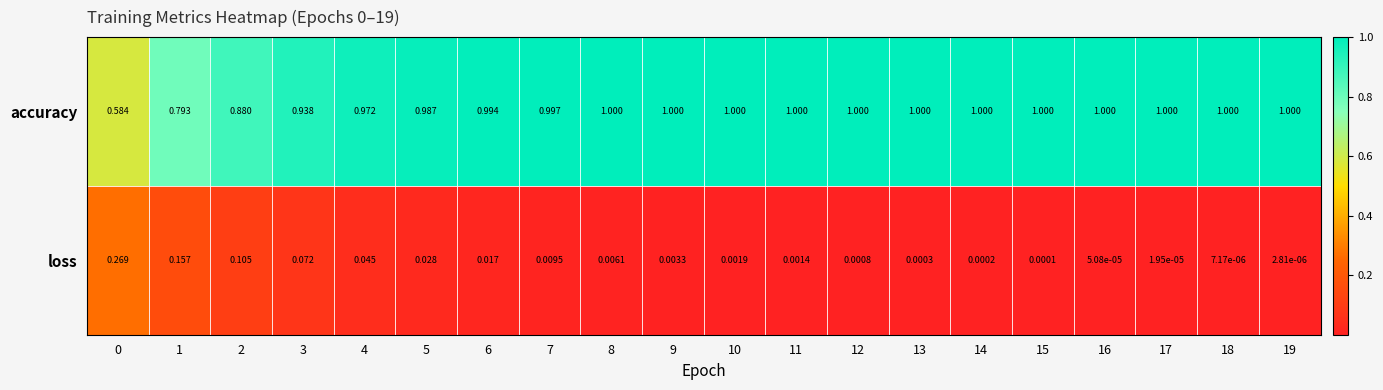

Is the value of accuracy at 5 greater than the value of loss at 15?

Yes